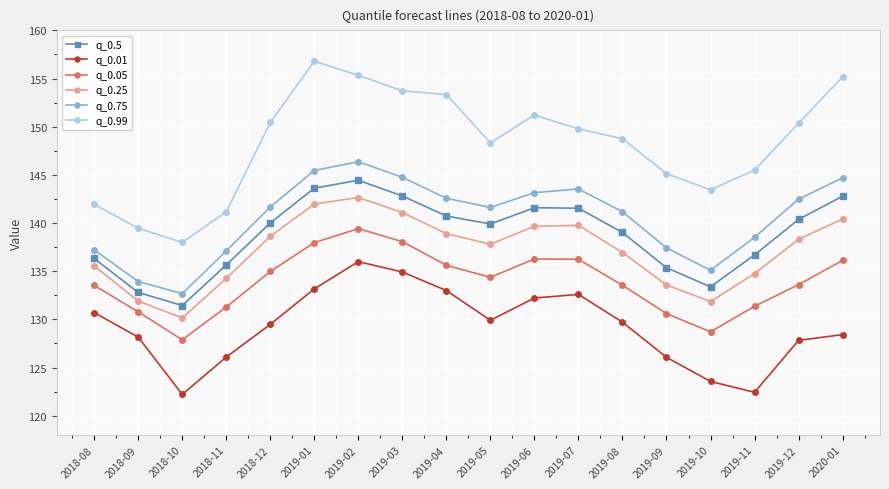

What is the difference between the maximum and minimum values in the q_0.05 series?

11.5